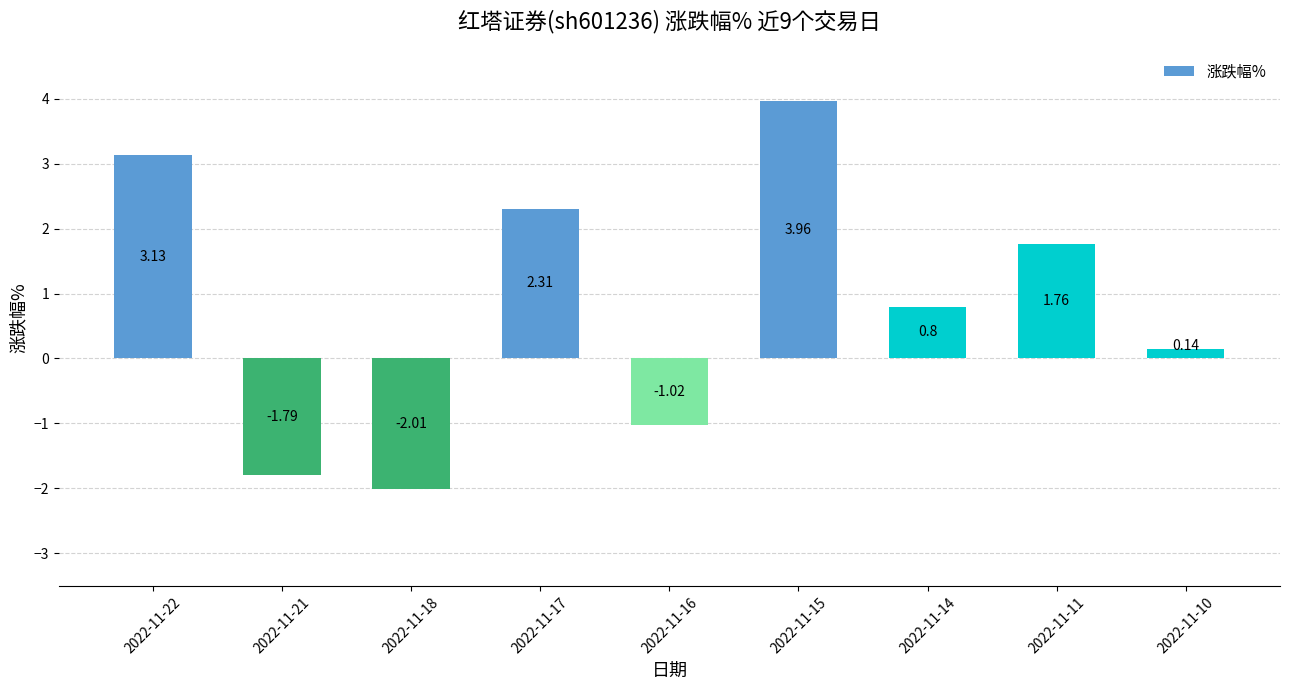

Where is the data nearest to the value 0?

2022-11-10